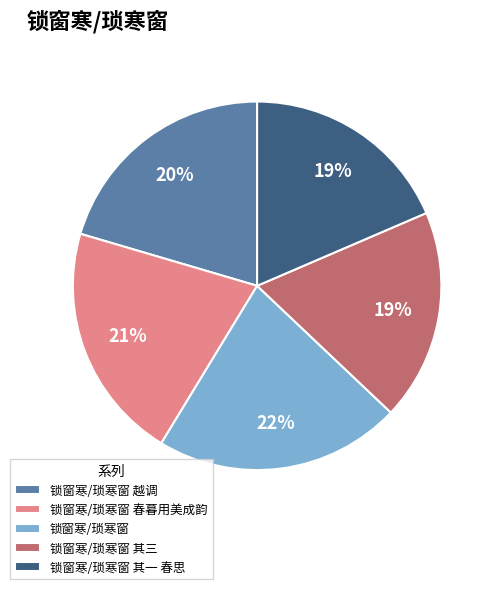

Count the number of slices in the pie.

5